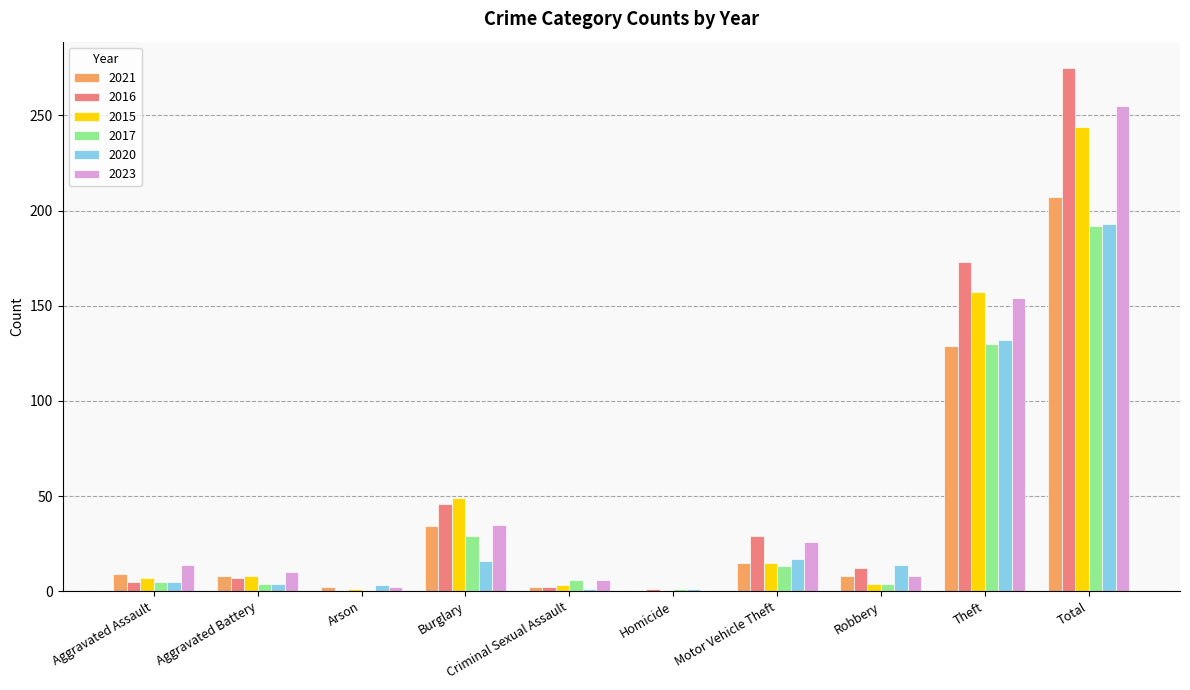

At which category is the sum across all series the highest?

Total